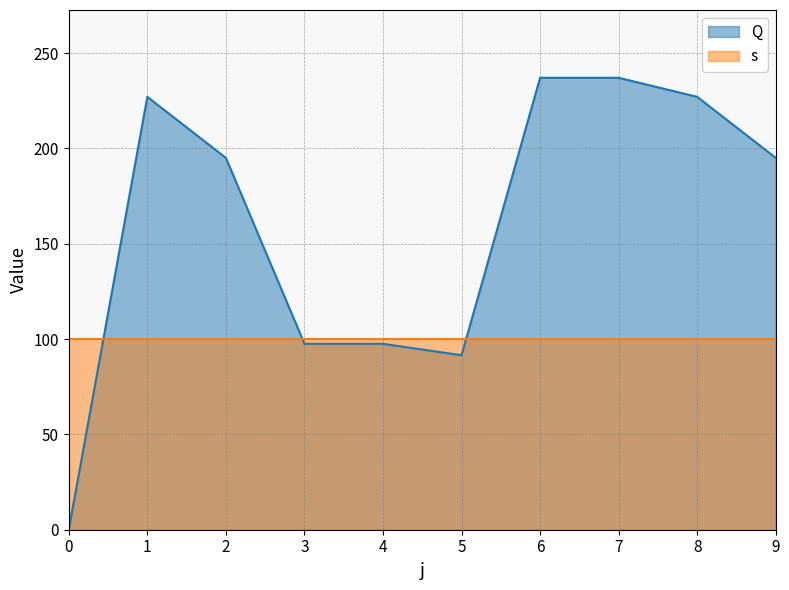

Is it true that the value at 4 is 26.9?

False